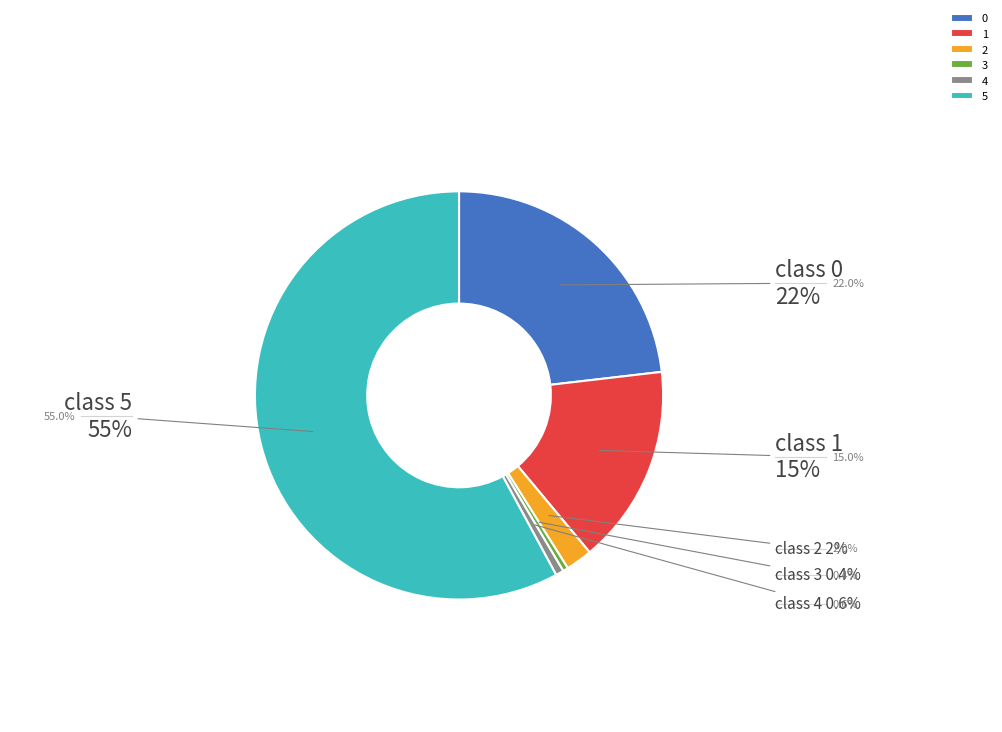

Count the number of slices in the pie.

6